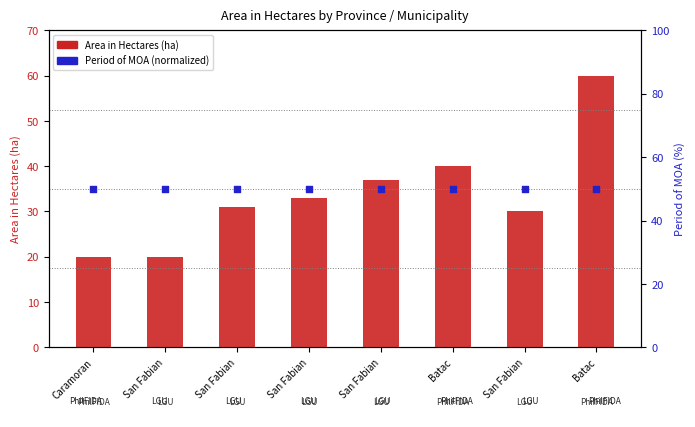

Which series contains the lowest Y value?

Area in Hectares (ha)